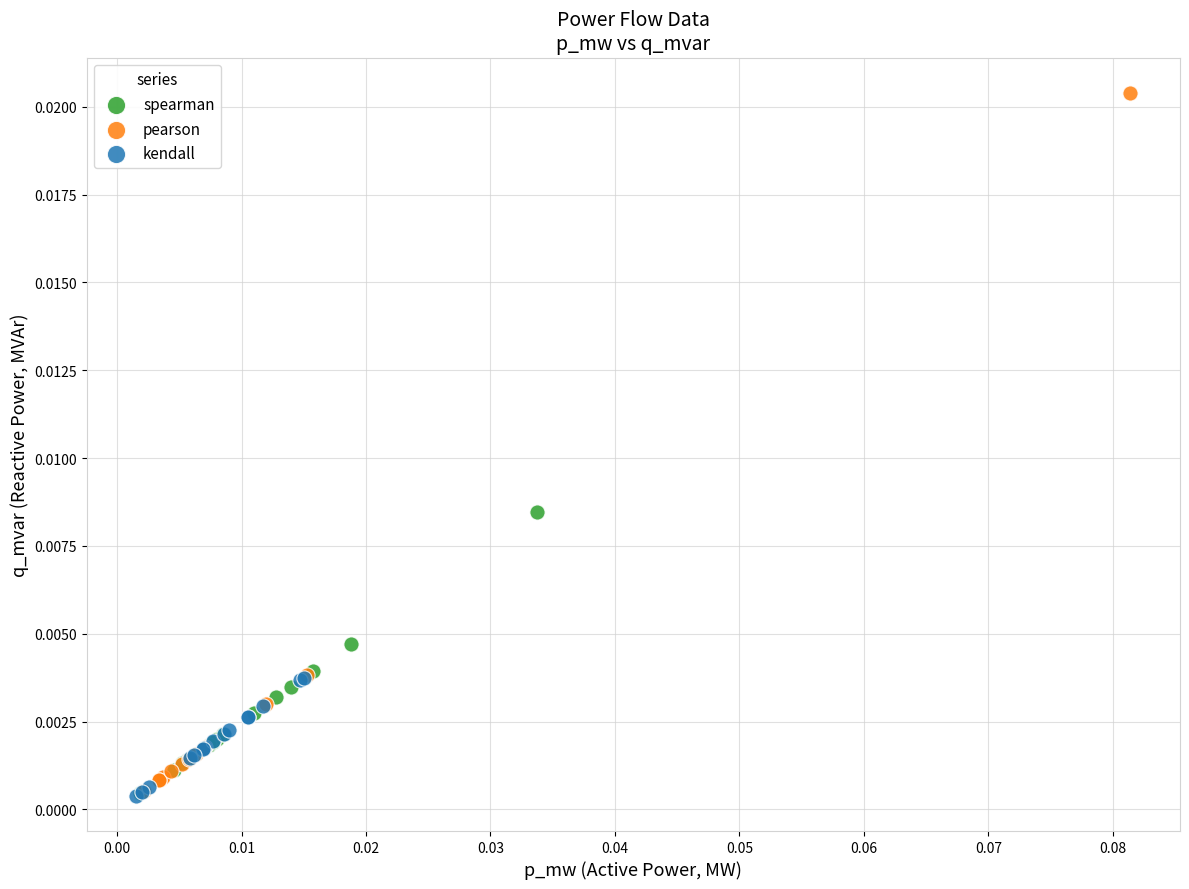

What are all the series names shown in the legend?

spearman, pearson, kendall